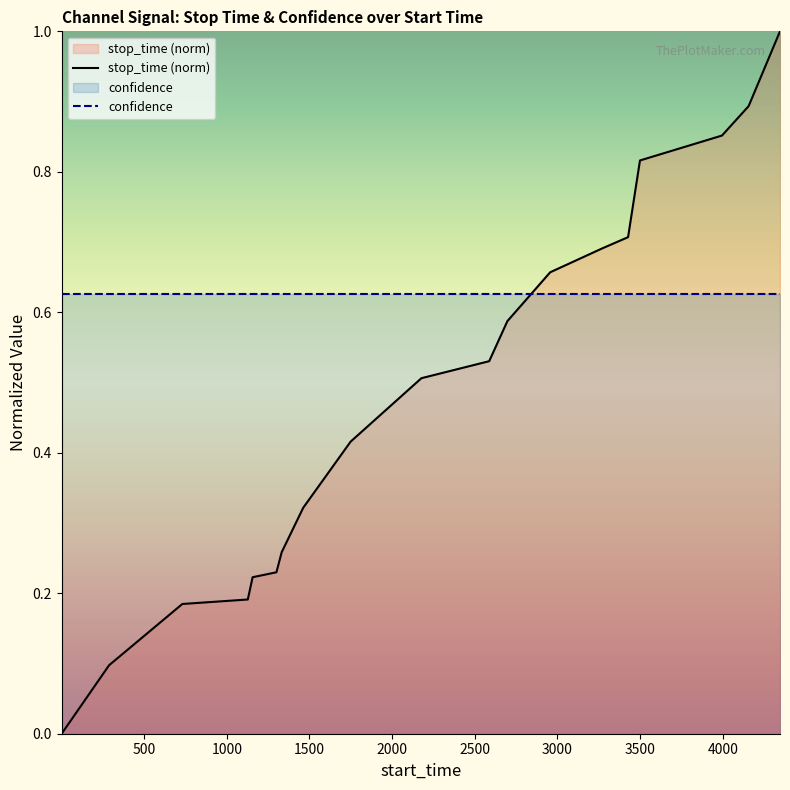

Which series ends up on top after the final intersection of stop_time (norm) and confidence?

stop_time (norm)